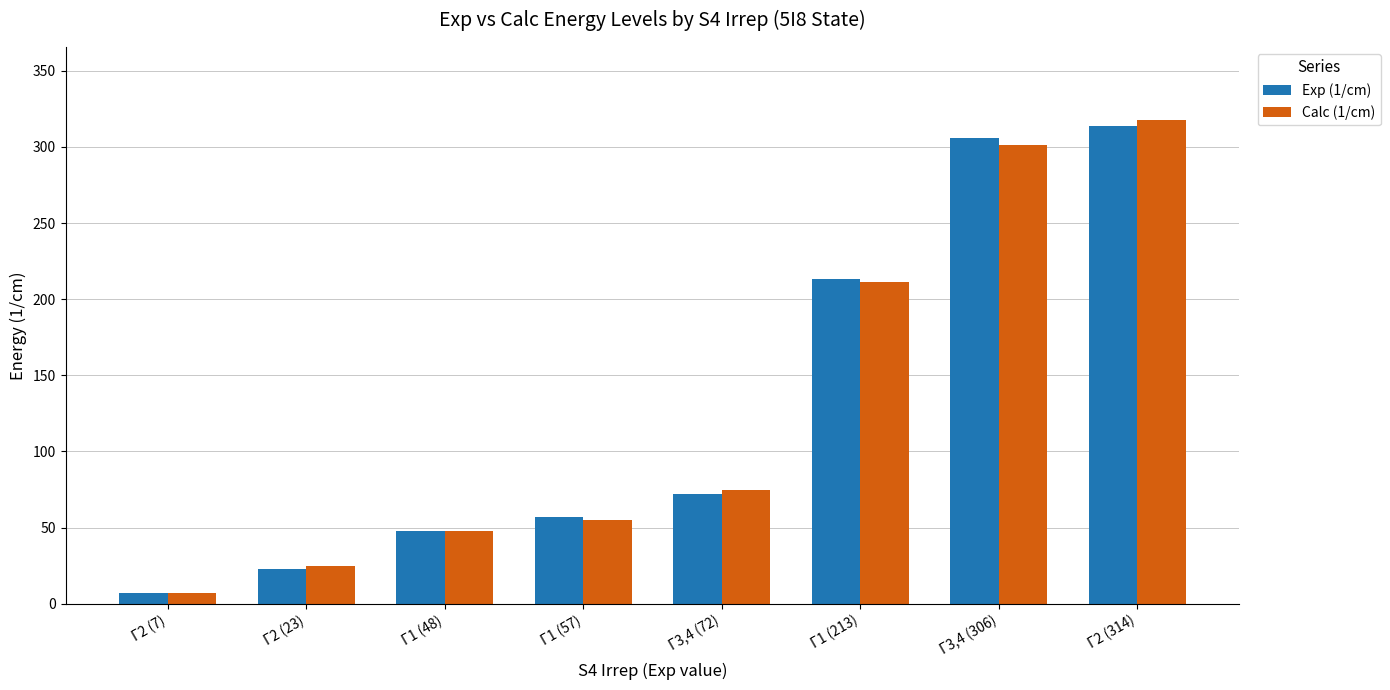

What is the value of the Exp (1/cm) bar at the 2nd from the left?

23.0